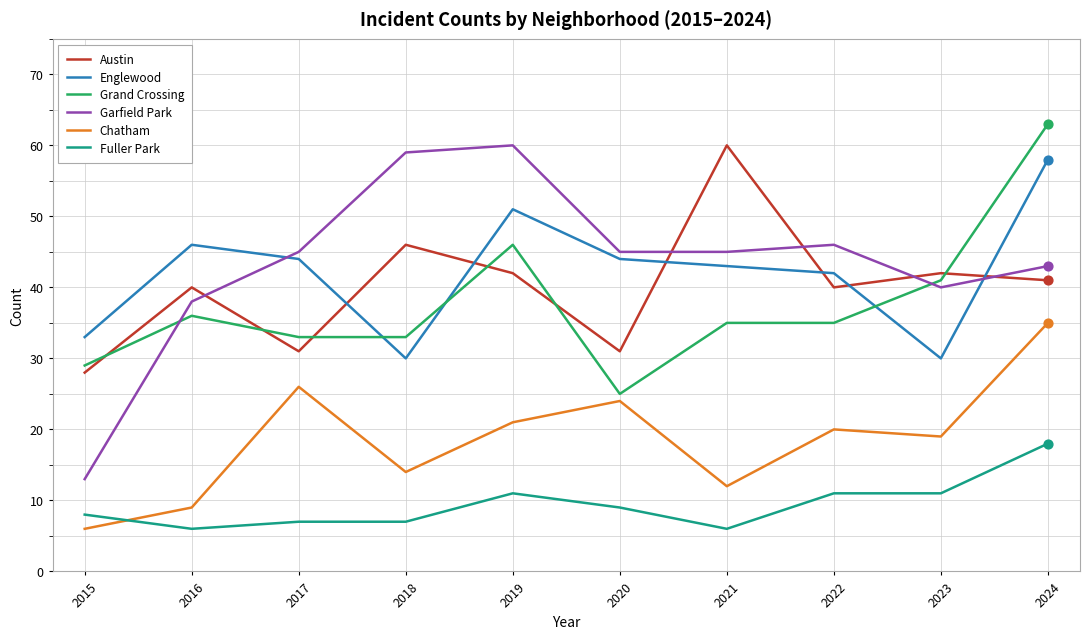

At how many categories does at least one series exceed 51?

4